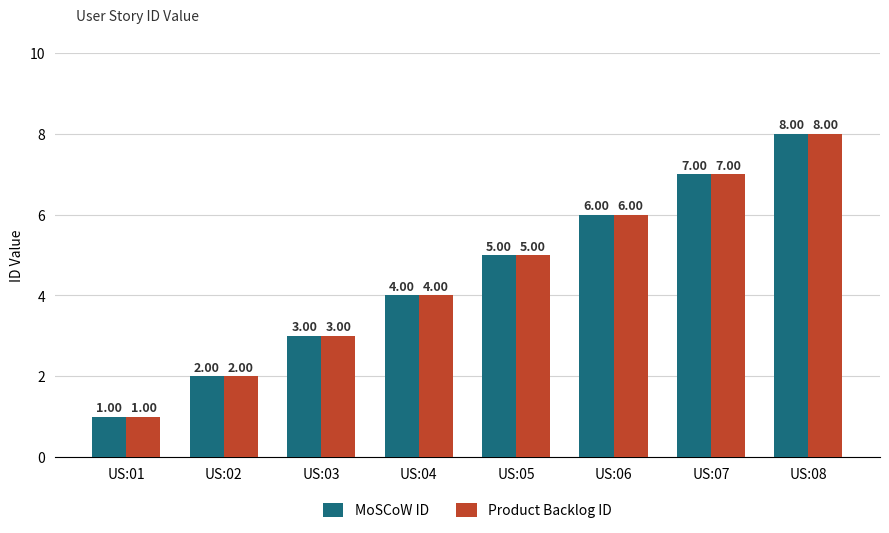

How many bars are there in each group?

2